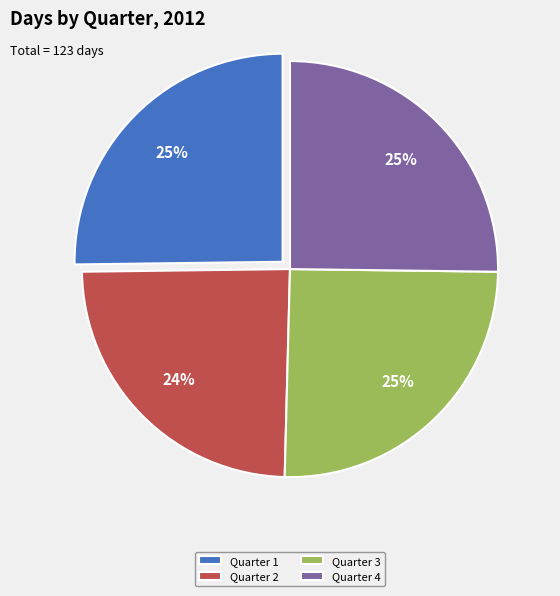

Does any single category account for the majority?

No